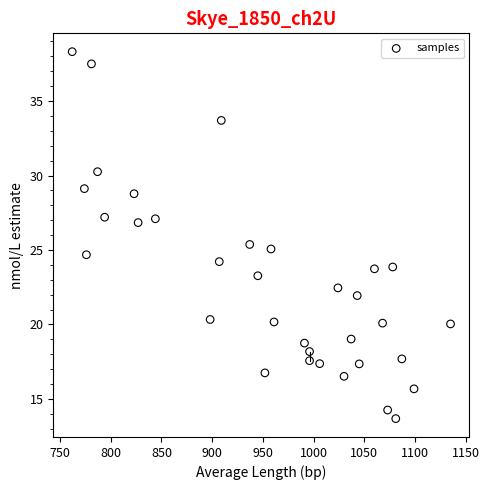

What is the range of Y values (max minus min)?

24.6